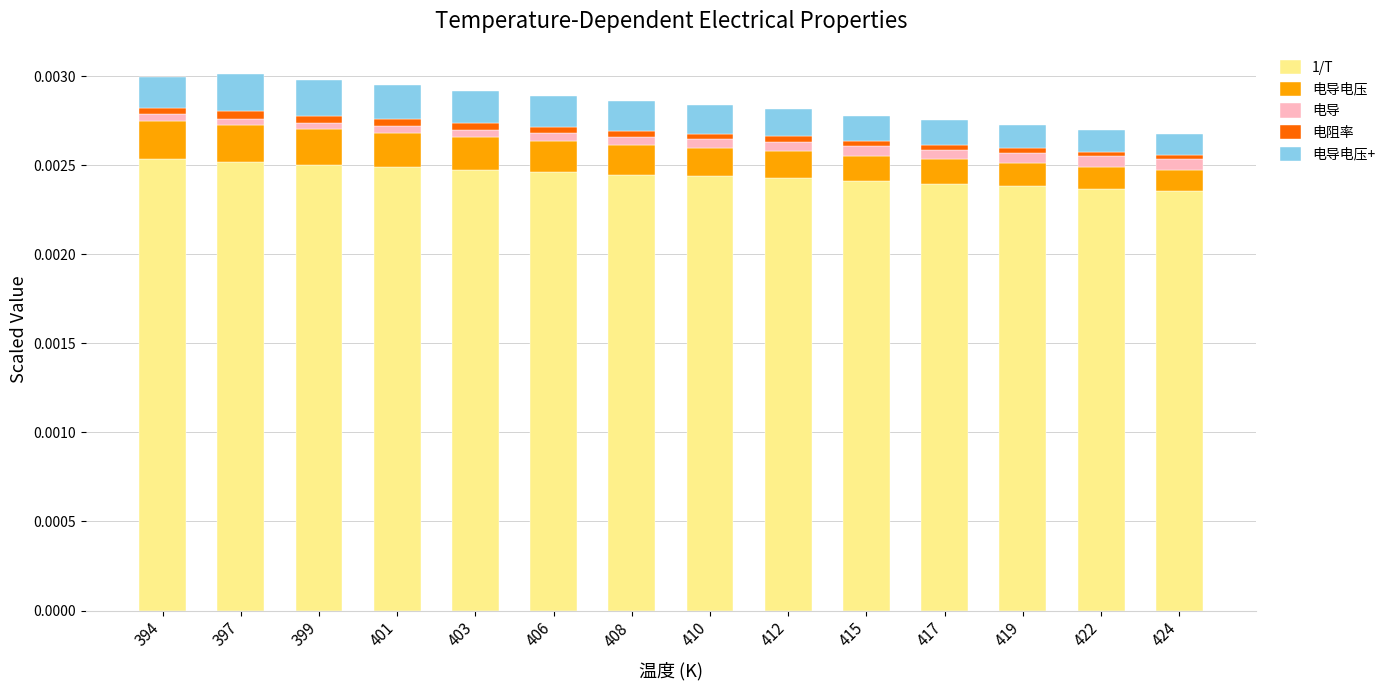

Is it true that 1/T equals 0.0 at 399?

True